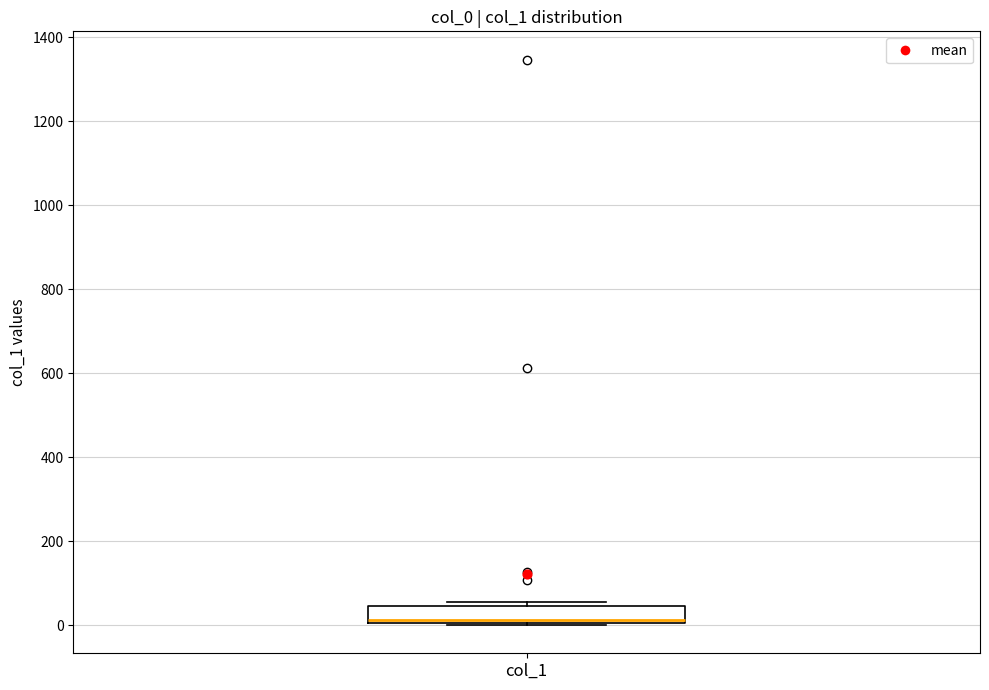

Transcribe this box plot: give where the median line is, the range the box spans, and where the two whiskers end, as read against the y-axis. The values are not printed on the chart, so give them approximately, as read against the axis.

median 20, box 0 to 40, whiskers 0 to 60